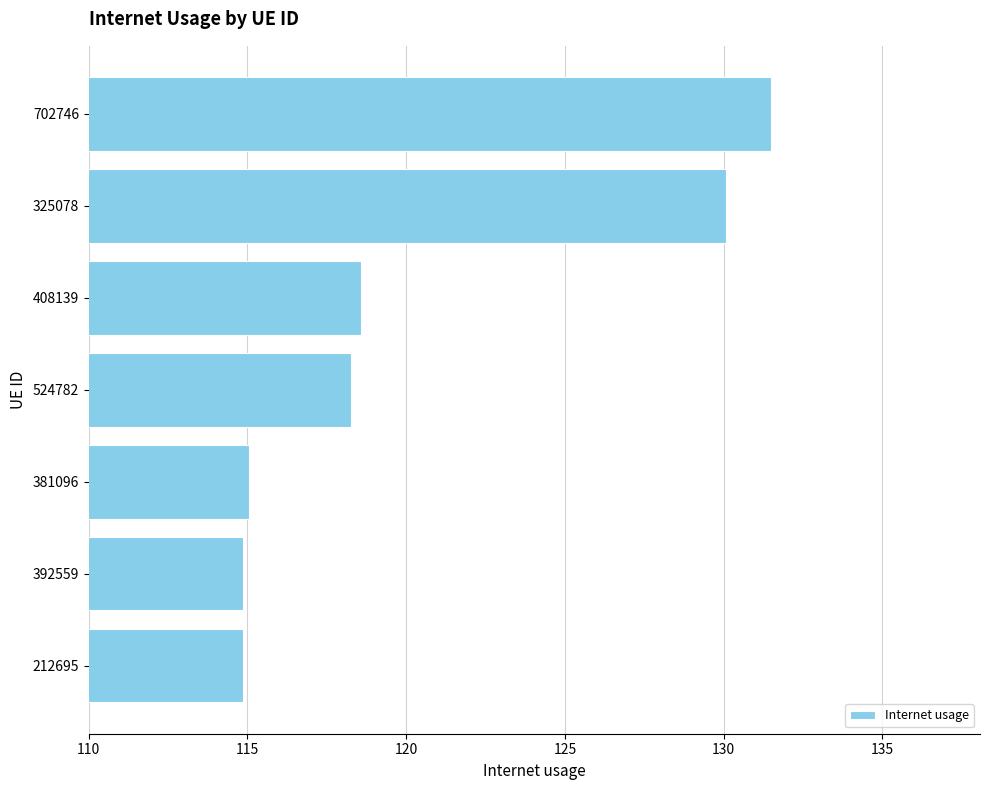

What is the change in value from 212695 to 408139?

+3.7